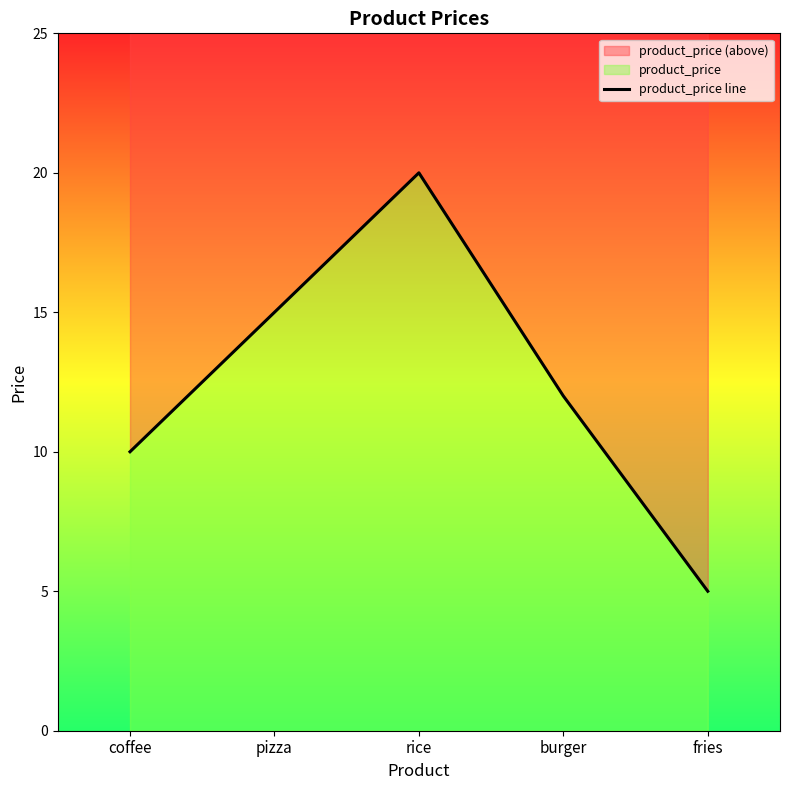

Where is the data nearest to the value 12?

burger